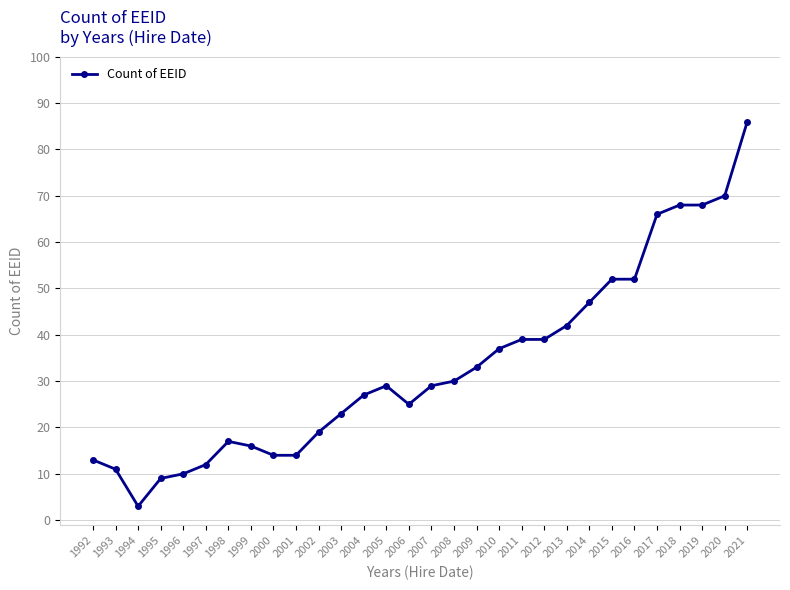

Where is the first local maximum?

1998